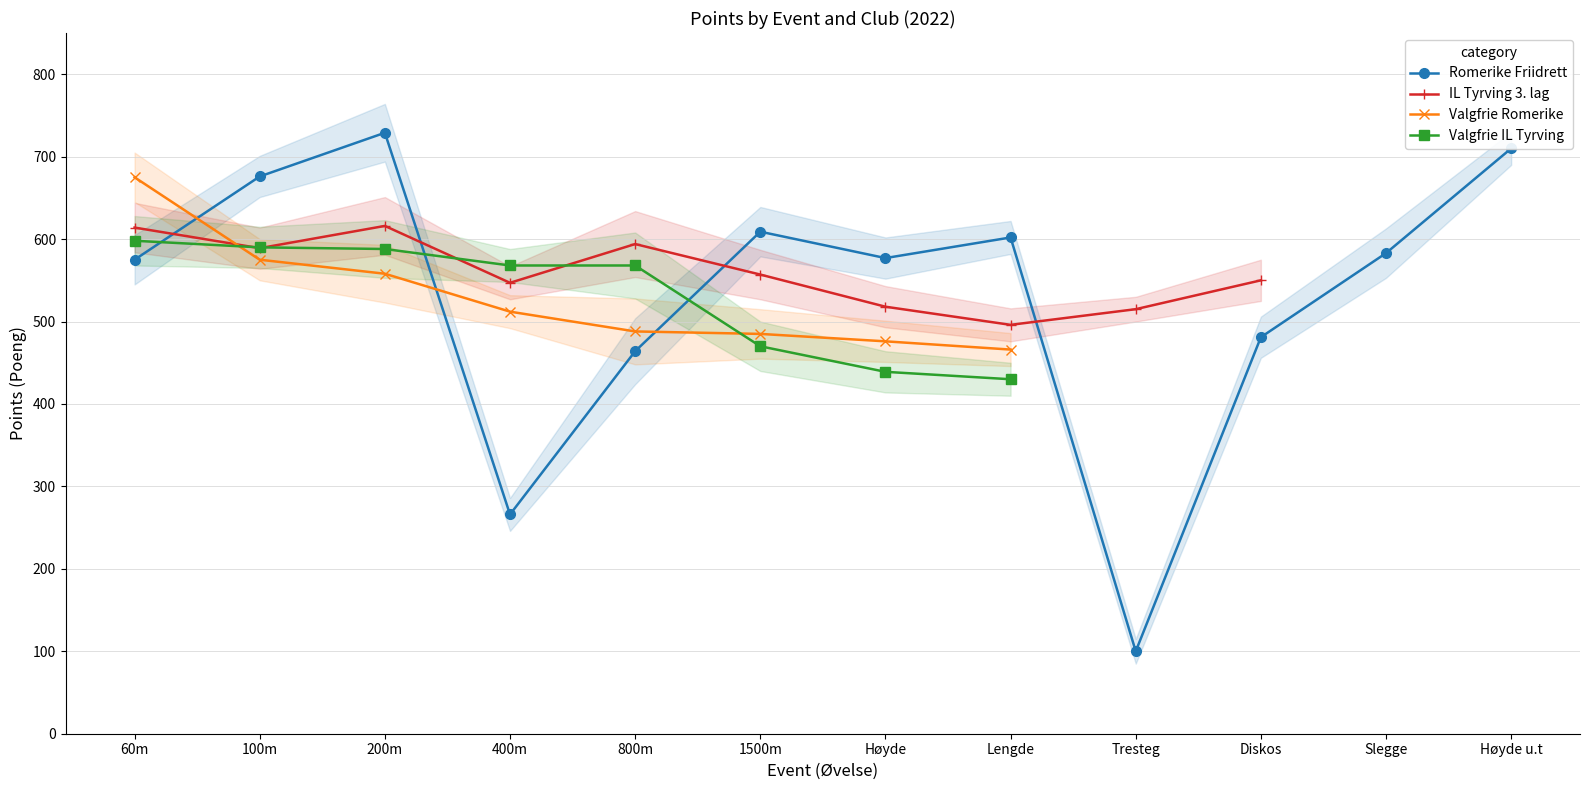

Between 200m and 400m, which series saw the biggest shift?

Romerike Friidrett